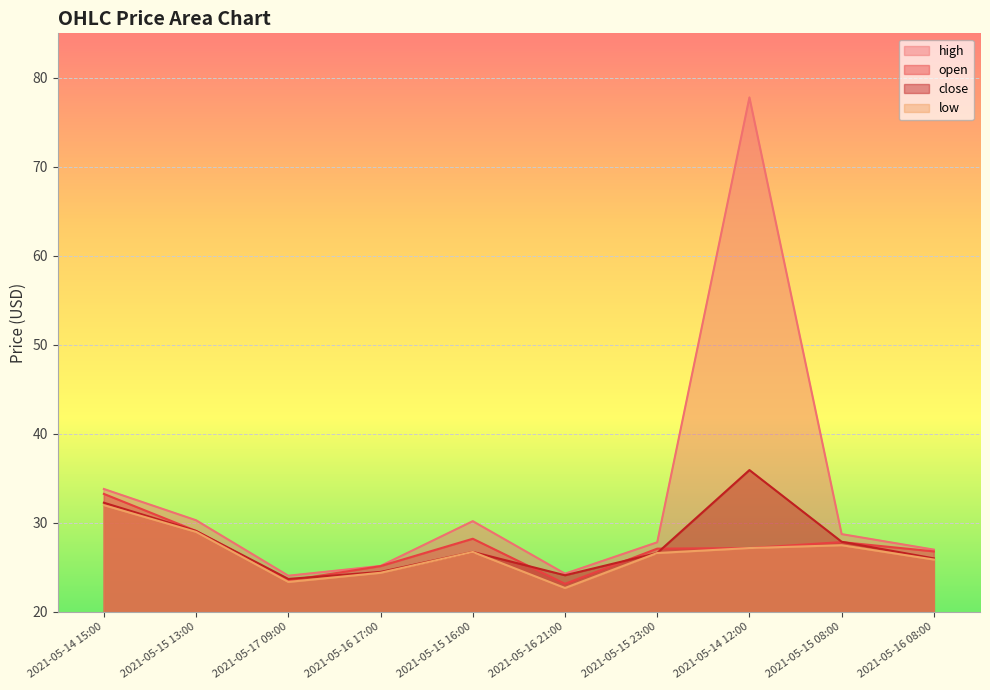

Reading left to right, what are all the values shown in this chart?

open: 2021-05-14 15:00=33.3	2021-05-15 13:00=29.1	2021-05-17 09:00=23.5	2021-05-16 17:00=25.1	2021-05-15 16:00=28.2	2021-05-16 21:00=23.2	2021-05-15 23:00=27.1	2021-05-14 12:00=27.2	2021-05-15 08:00=27.8	2021-05-16 08:00=26.8
high: 2021-05-14 15:00=33.8	2021-05-15 13:00=30.3	2021-05-17 09:00=24.1	2021-05-16 17:00=25.2	2021-05-15 16:00=30.2	2021-05-16 21:00=24.3	2021-05-15 23:00=27.8	2021-05-14 12:00=77.8	2021-05-15 08:00=28.7	2021-05-16 08:00=27.0
low: 2021-05-14 15:00=32.0	2021-05-15 13:00=29.0	2021-05-17 09:00=23.4	2021-05-16 17:00=24.4	2021-05-15 16:00=26.7	2021-05-16 21:00=22.7	2021-05-15 23:00=26.6	2021-05-14 12:00=27.2	2021-05-15 08:00=27.5	2021-05-16 08:00=25.9
close: 2021-05-14 15:00=32.3	2021-05-15 13:00=29.1	2021-05-17 09:00=23.7	2021-05-16 17:00=24.5	2021-05-15 16:00=26.7	2021-05-16 21:00=24.1	2021-05-15 23:00=26.6	2021-05-14 12:00=35.9	2021-05-15 08:00=27.9	2021-05-16 08:00=26.0